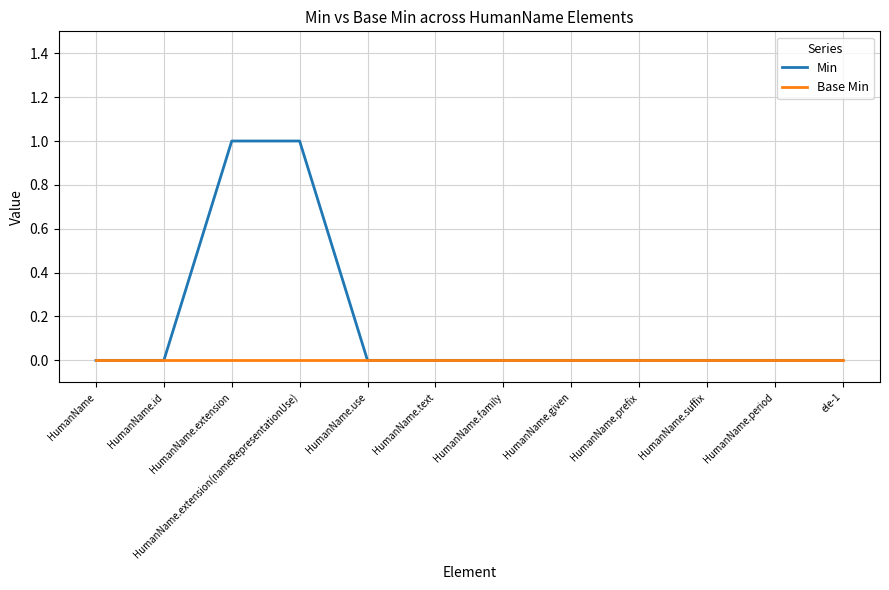

Which series has the largest total across all categories?

Min